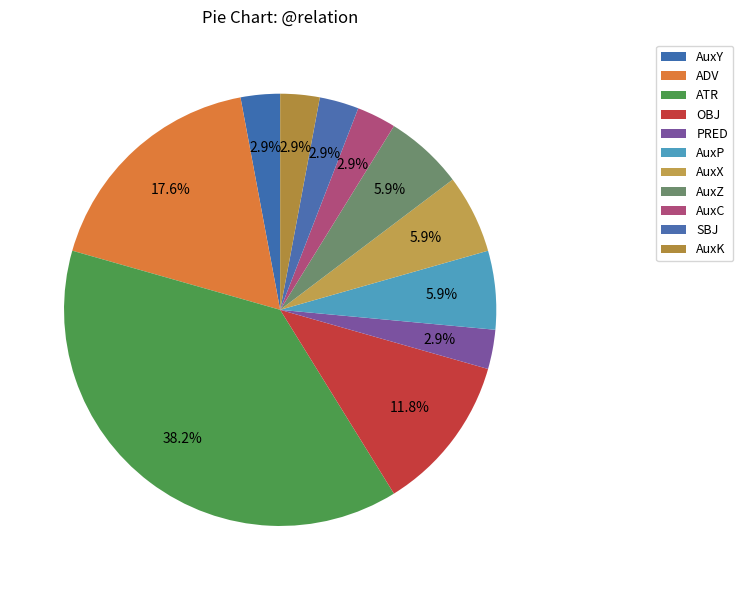

Which category has the biggest portion of the pie?

ATR